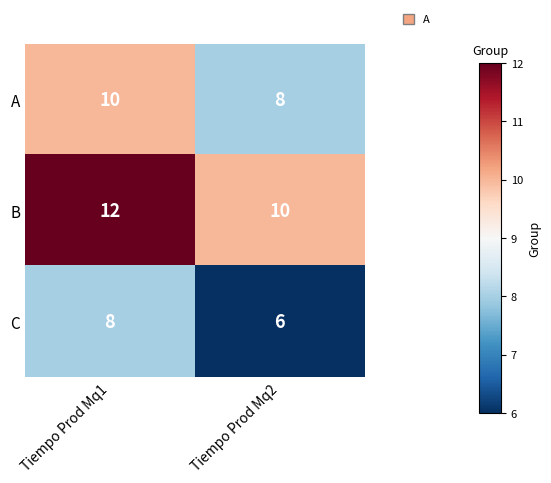

What is the approximate value of A at Tiempo Prod Mq1?

10